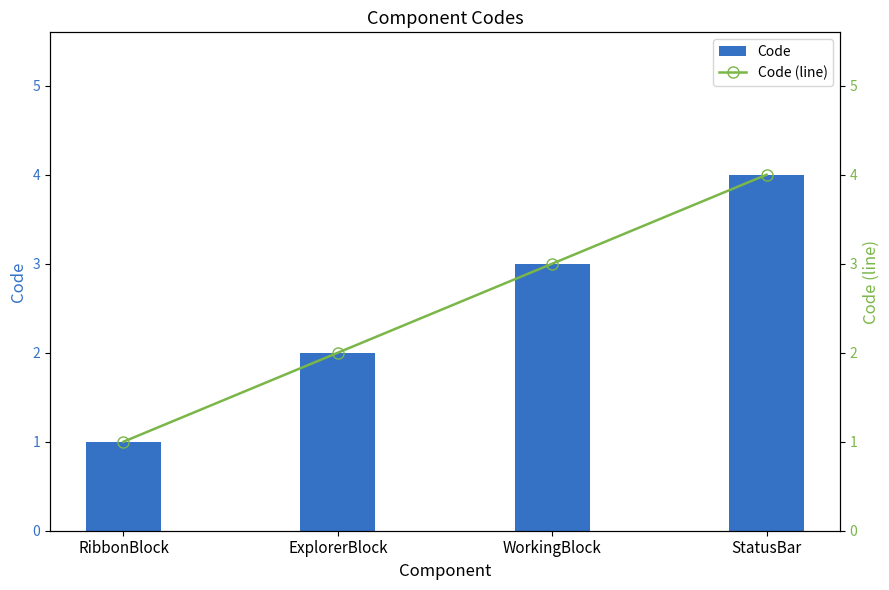

Does the chart contain stacked bars?

No